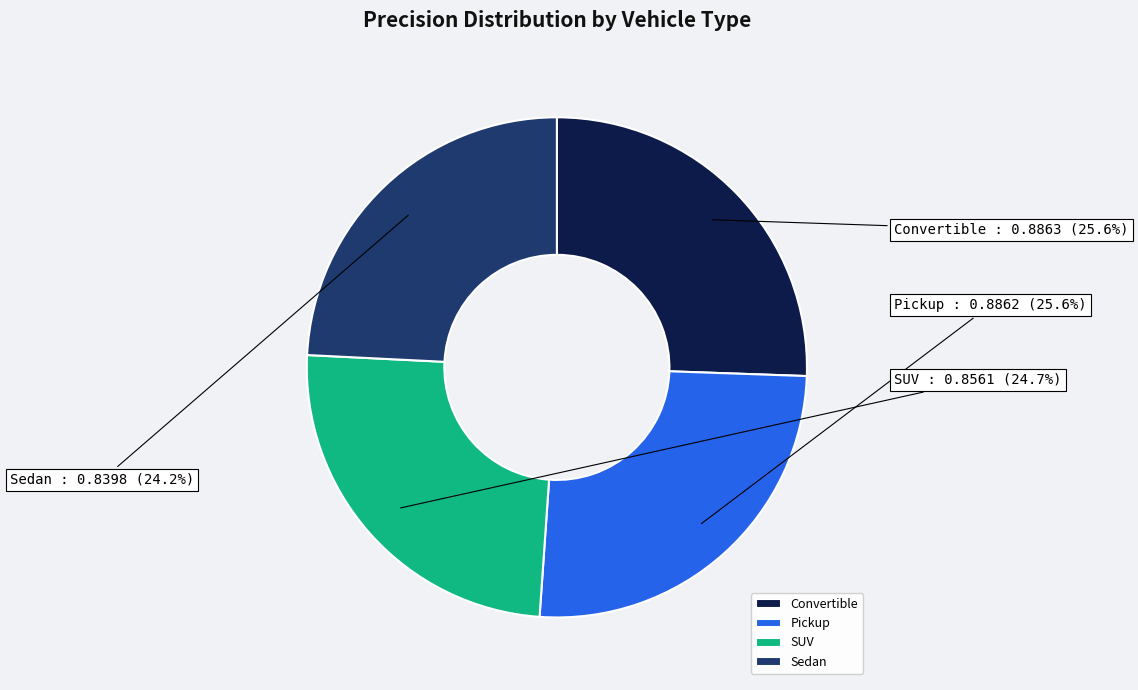

To the nearest percent, what is the difference between the largest and smallest slice percentages?

1%